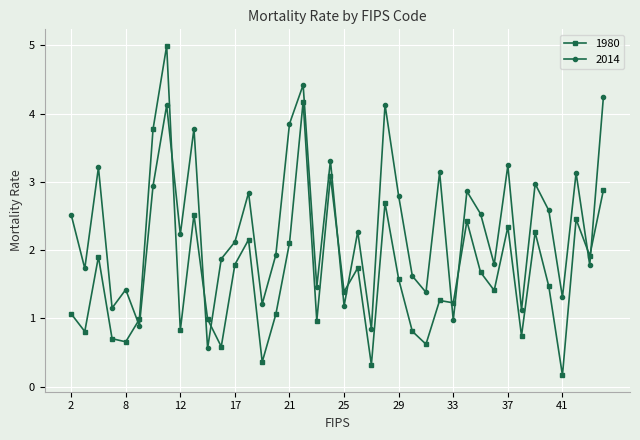

True or false: 1980 and 2014 cross at least once.

True